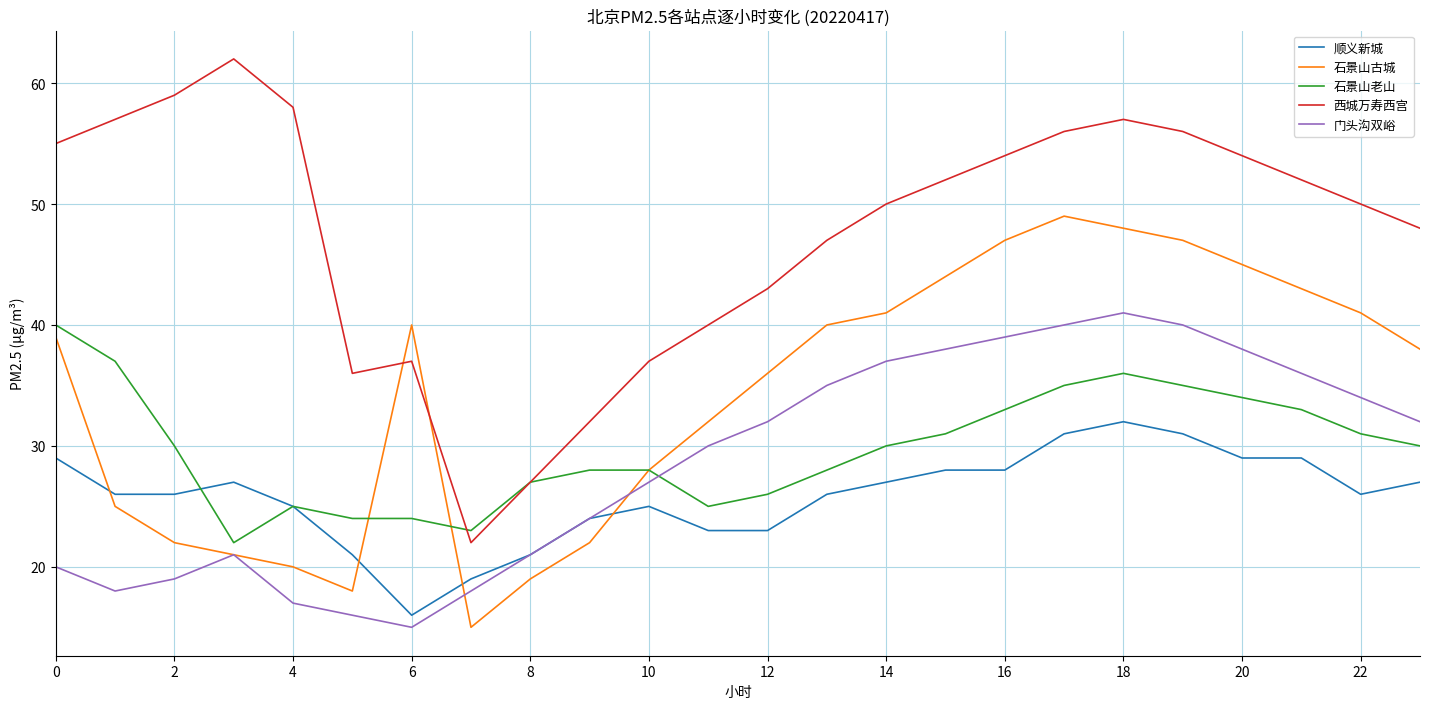

What are all the series names shown in the legend?

顺义新城, 石景山古城, 石景山老山, 西城万寿西宫, 门头沟双峪